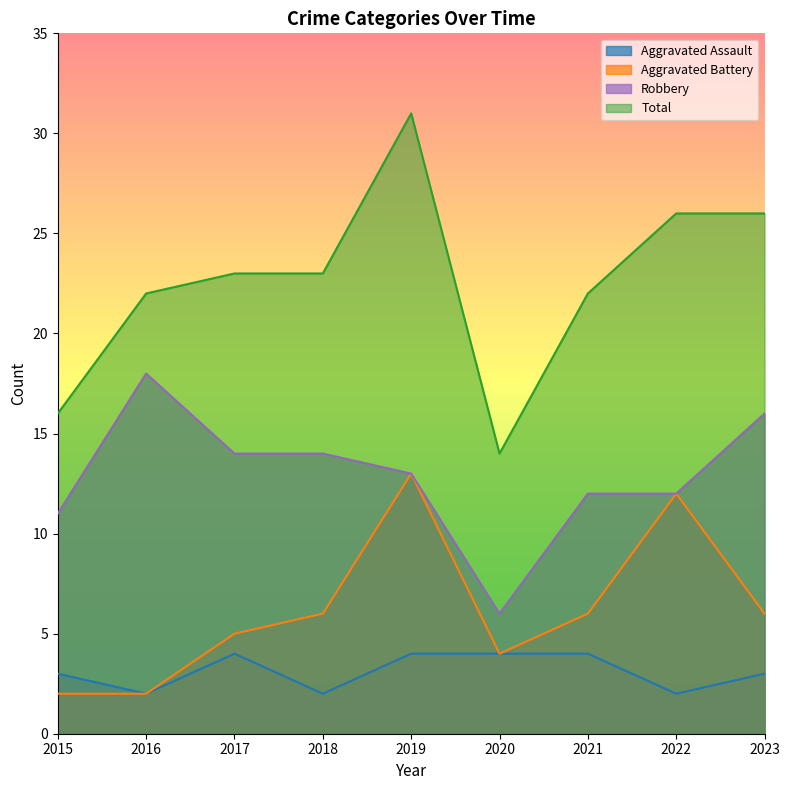

How many values in the Aggravated Assault series exceed 3?

4